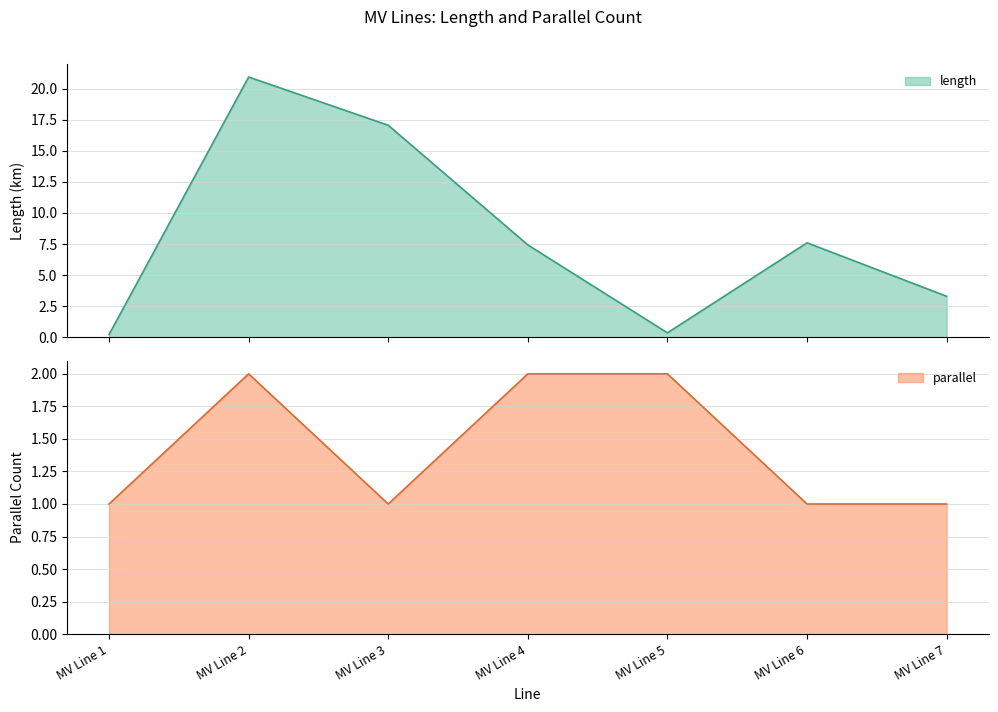

What is the approximate value of length at MV Line 2?

20.9